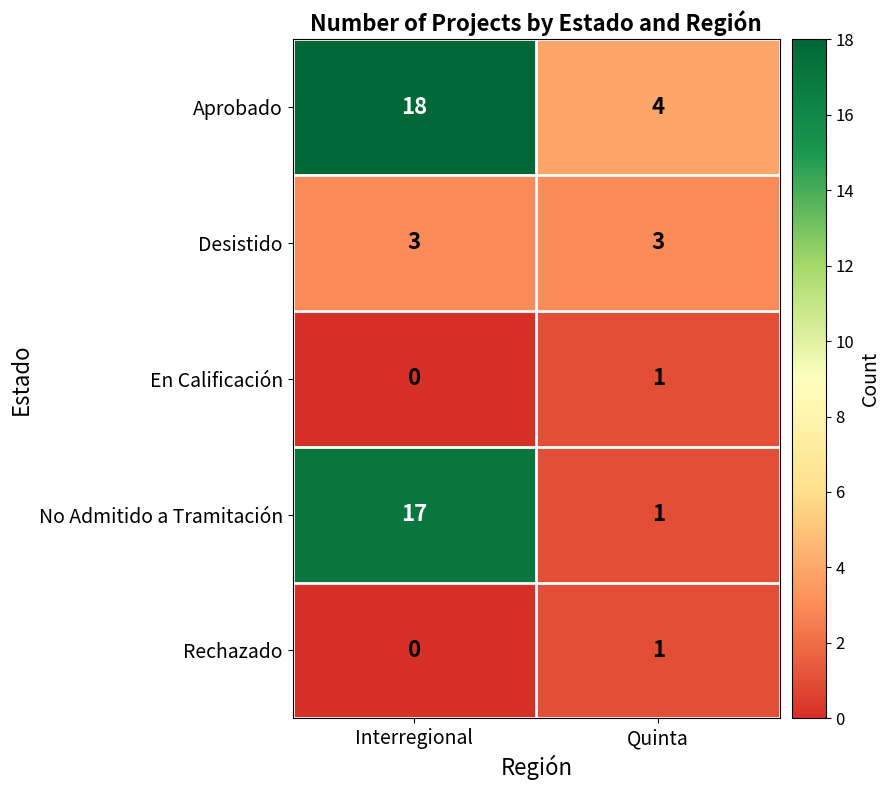

True or false: Desistido has a value of 3 at Interregional.

True